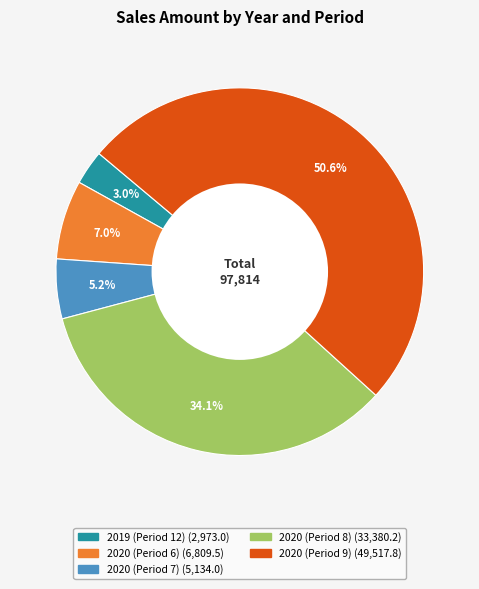

How many segments does this pie chart have?

5